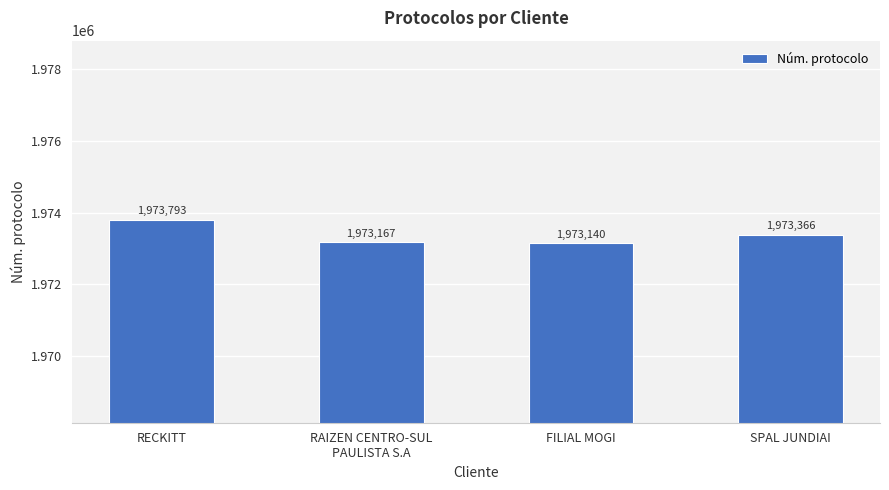

Approximately how many times larger is the value at RECKITT compared to FILIAL MOGI?

1.0